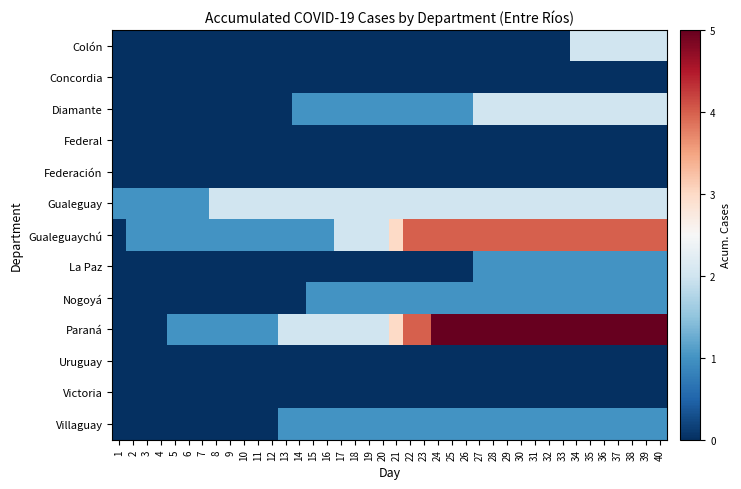

At how many categories does at least one series exceed 2?

20